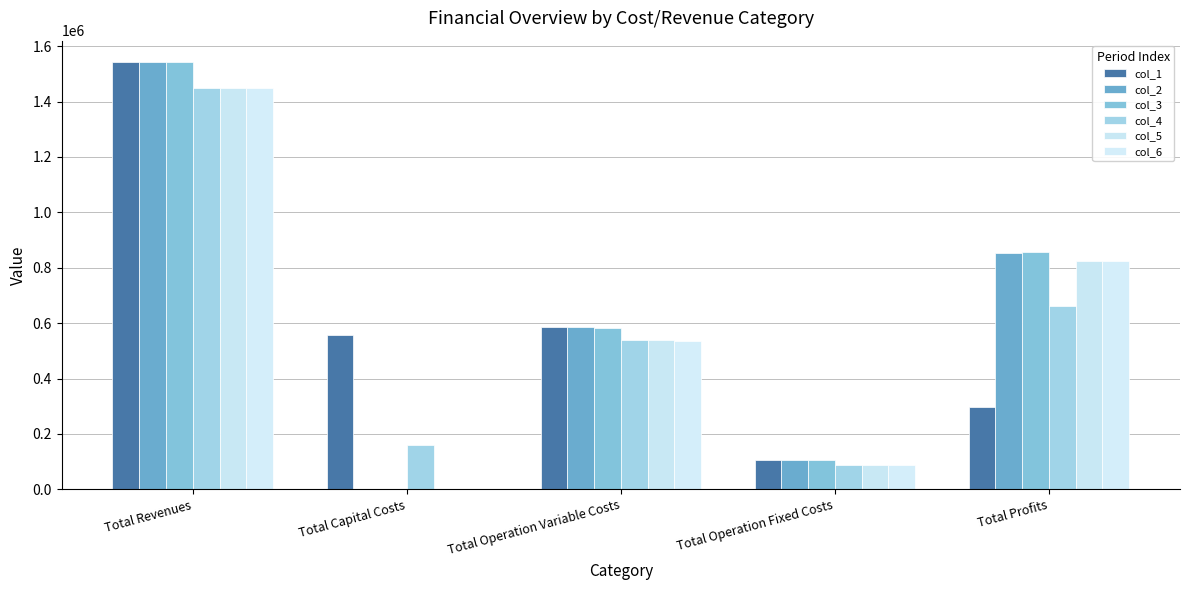

Count the number of categories in the chart.

5